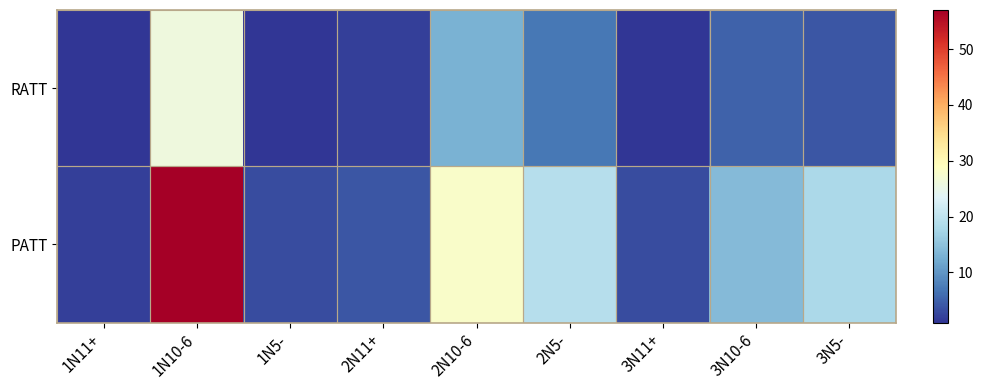

Rank the series by their maximum value, from lowest to highest.

RATT, PATT